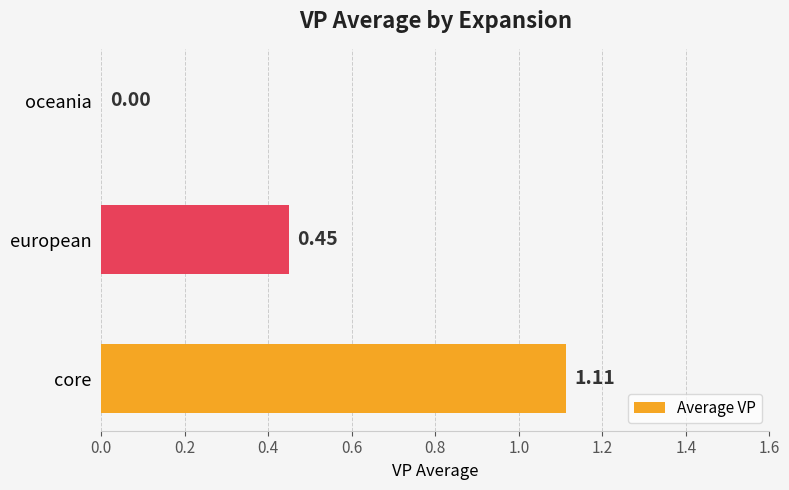

At which category does the chart reach its peak across all series?

core